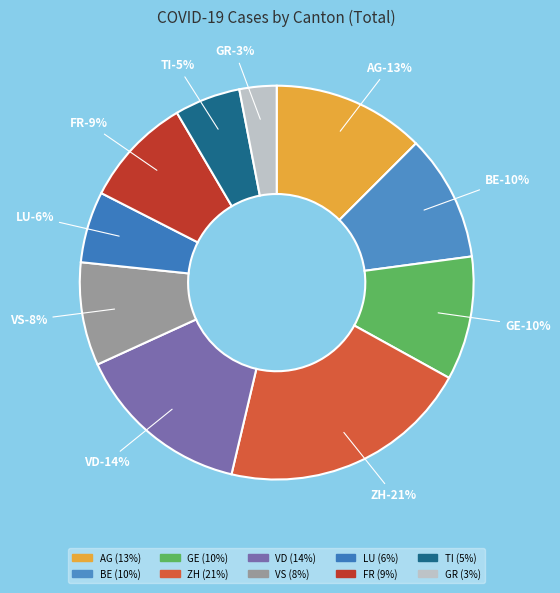

How many slices are in this pie chart?

10